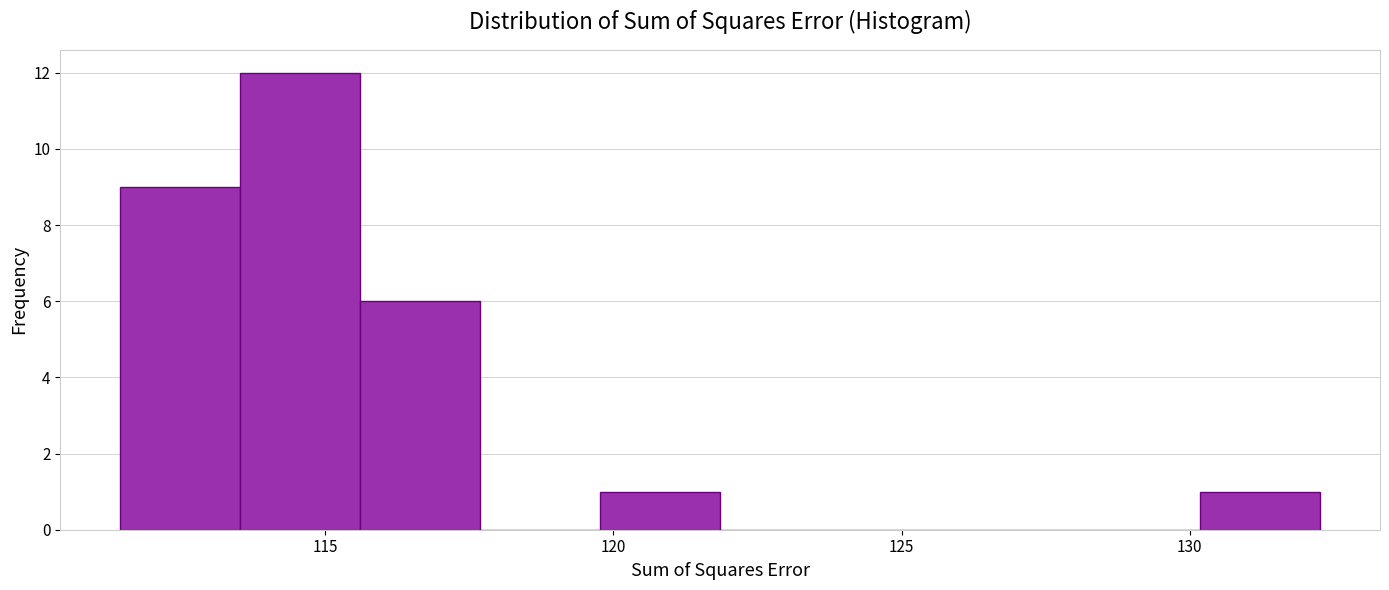

Reading left to right, list every bar in this chart as the range it spans on the x-axis followed by its height. Neither the bar edges nor the heights are printed on the chart, so give them approximately, as read against the axes.

111.5 to 113.5: 9
113.5 to 115.5: 12
115.5 to 117.5: 6
117.5 to 120.0: 0
120.0 to 122.0: 1
122.0 to 124.0: 0
124.0 to 126.0: 0
126.0 to 128.0: 0
128.0 to 130.0: 0
130.0 to 132.5: 1